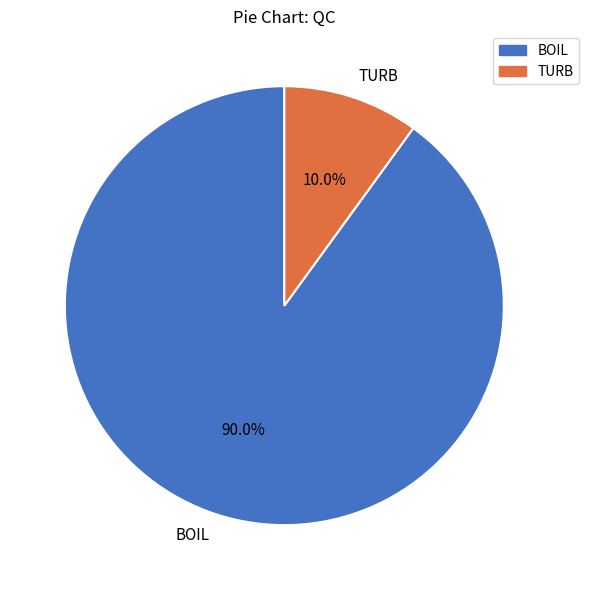

Does any single category account for the majority?

Yes